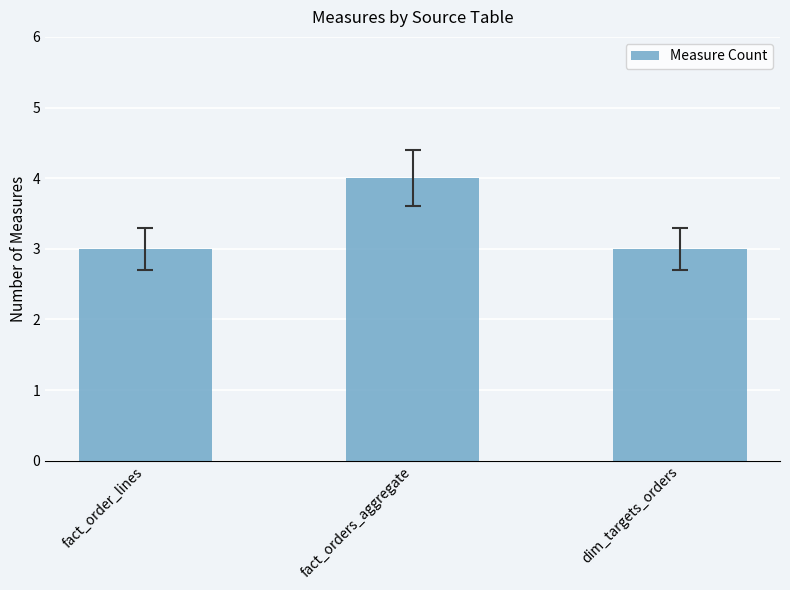

Are the bars grouped side by side (vs. stacked)?

No